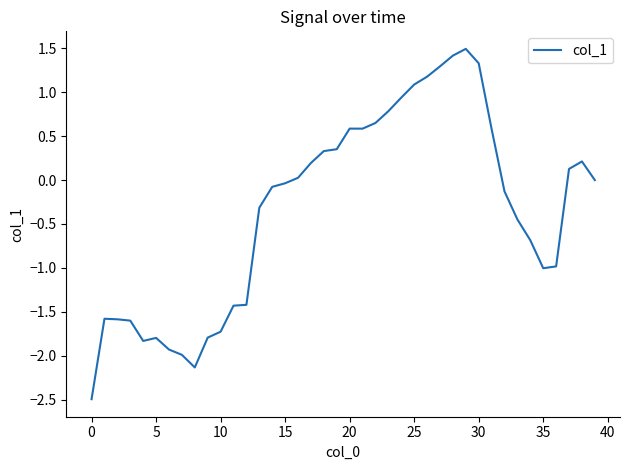

What is the difference between the maximum and minimum values?

4.0